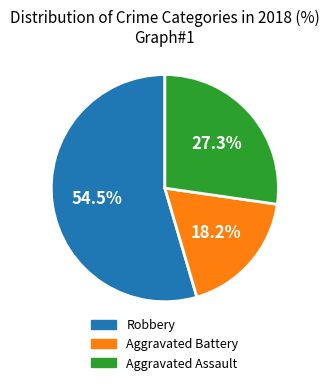

Does any single category account for the majority?

Yes